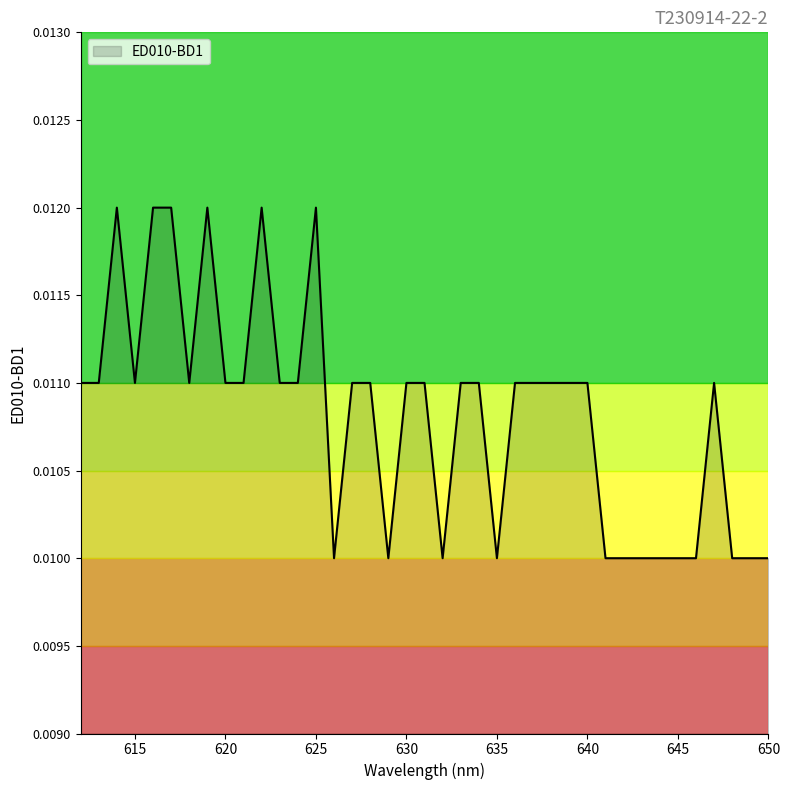

True or false: there are more than 1 points higher than both neighbors.

True